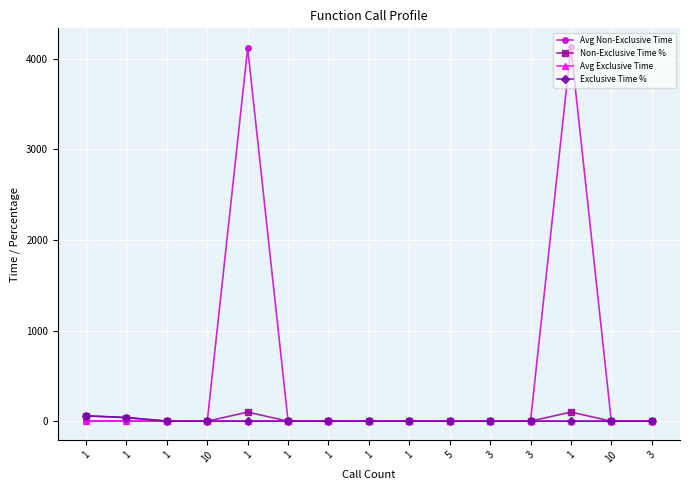

How many categories are shown in the chart?

15